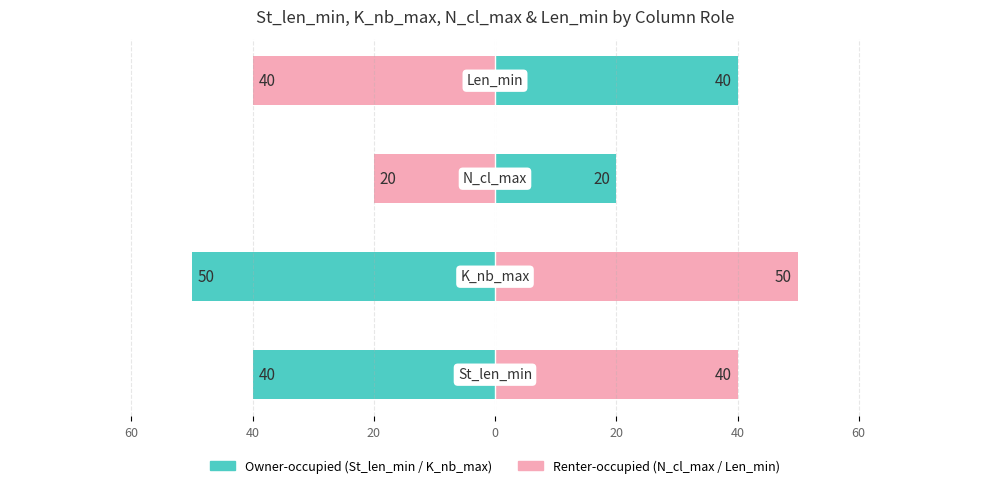

Which series has the largest range (max minus min)?

St_len_min / K_nb_max